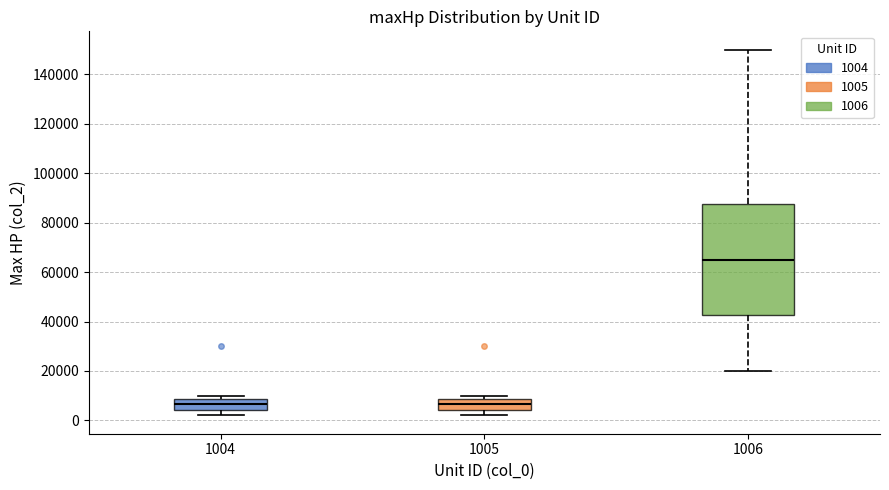

Where does the lower whisker of the box at x = 1004 end on the y-axis? The values are not printed on the chart, so give them approximately, as read against the axis.

2000